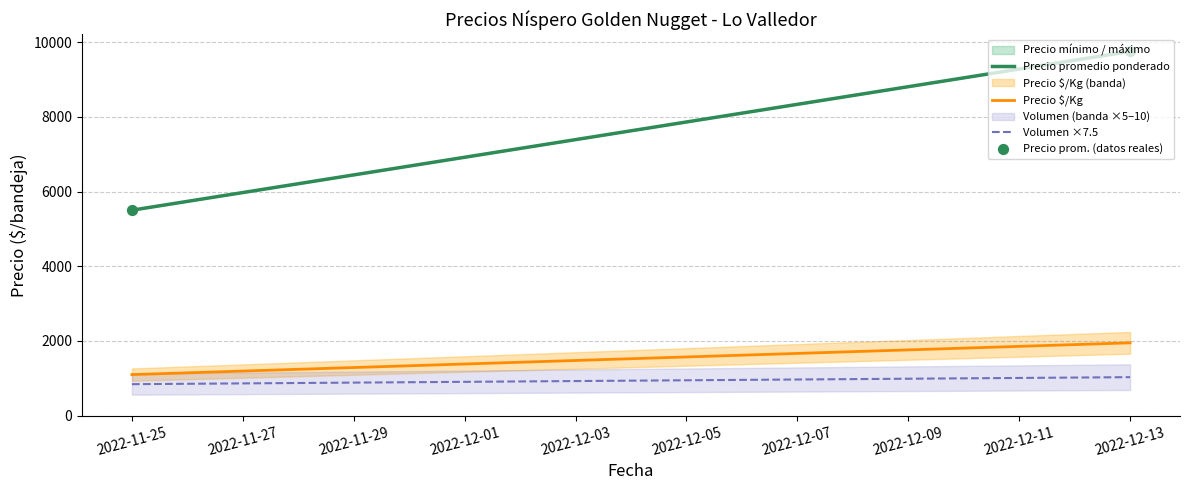

Which series reaches the minimum Y coordinate?

Volumen